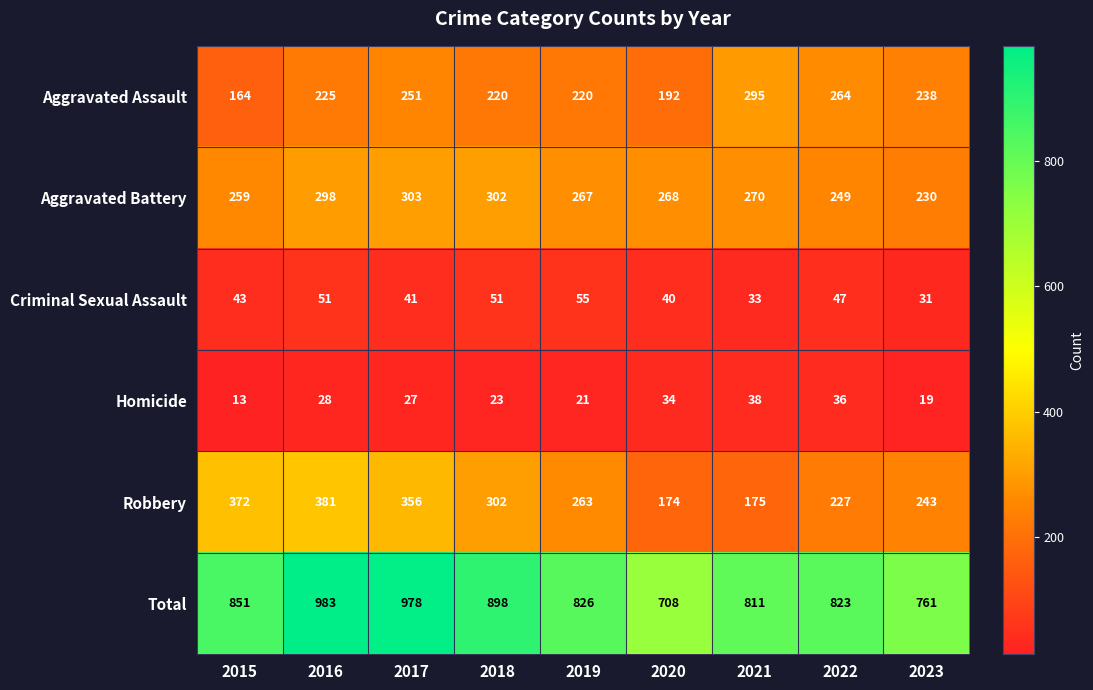

What is the spread (max minus min) of values at 2023?

742